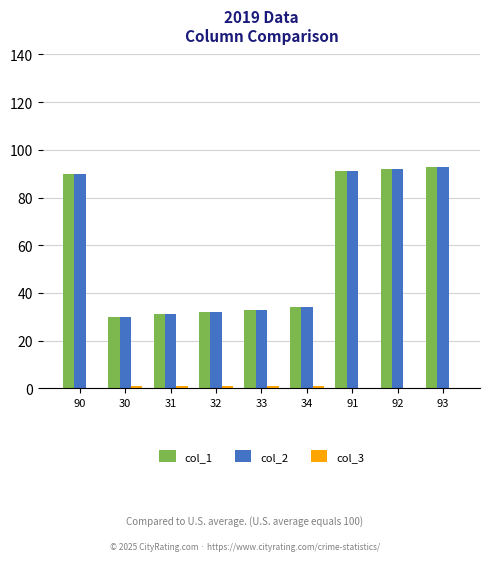

The value of col_1 at 91 is 91. True or false?

True